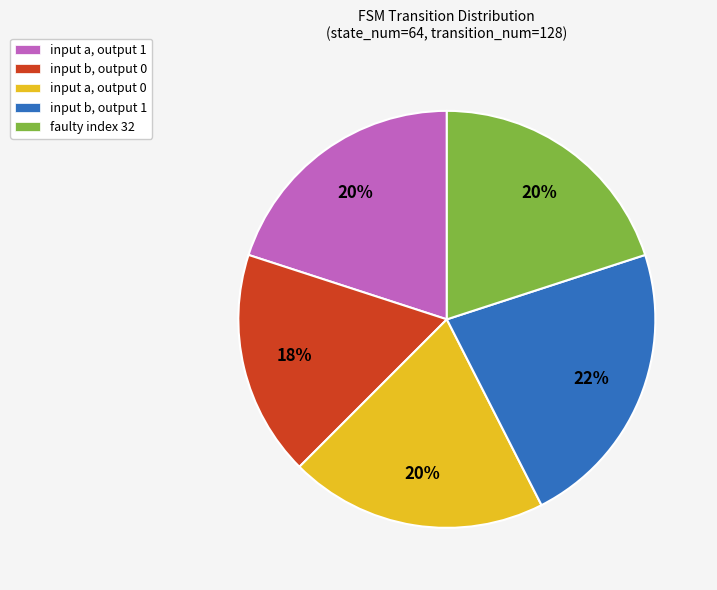

To the nearest percent, what percentage of the pie is faulty index 32?

20%